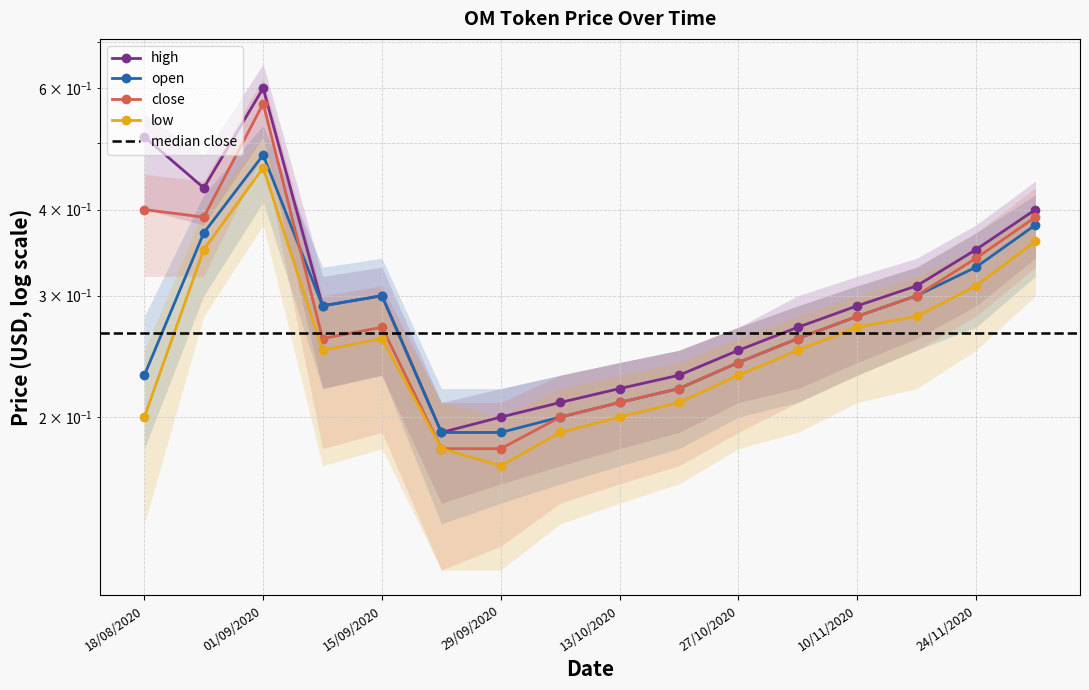

List the labels in order of high value, smallest first.

22/09/2020, 29/09/2020, 06/10/2020, 13/10/2020, 20/10/2020, 27/10/2020, 03/11/2020, 08/09/2020, 10/11/2020, 15/09/2020, 17/11/2020, 24/11/2020, 30/11/2020, 25/08/2020, 18/08/2020, 01/09/2020